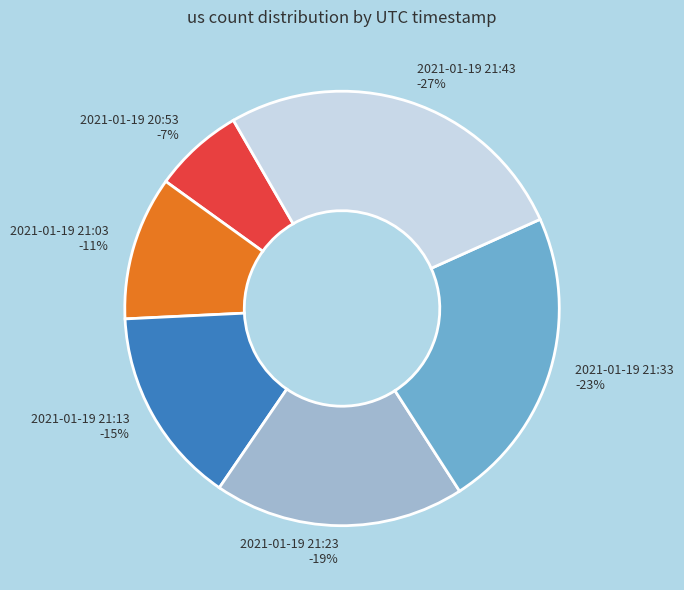

How many segments does this pie chart have?

6